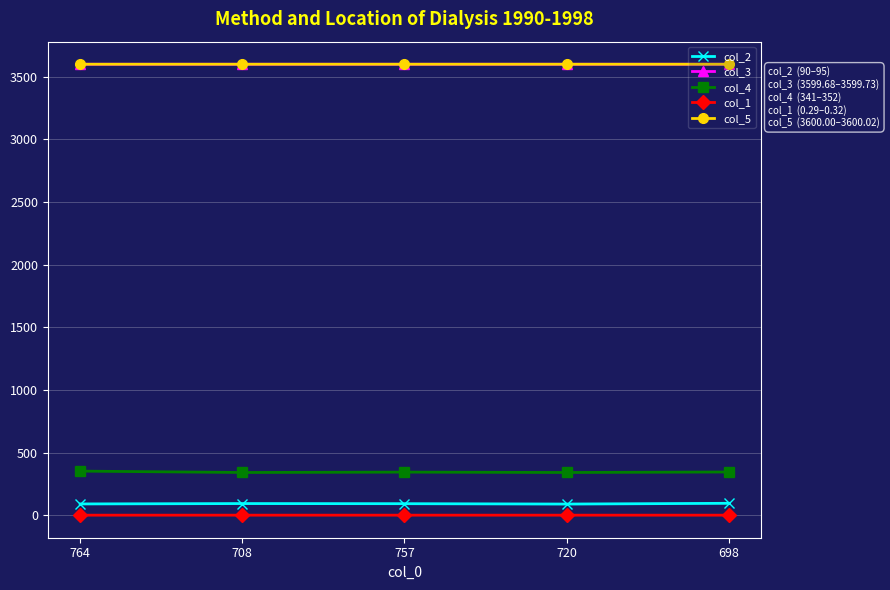

The col_4 series shows 521.9 at 698. True or false?

False